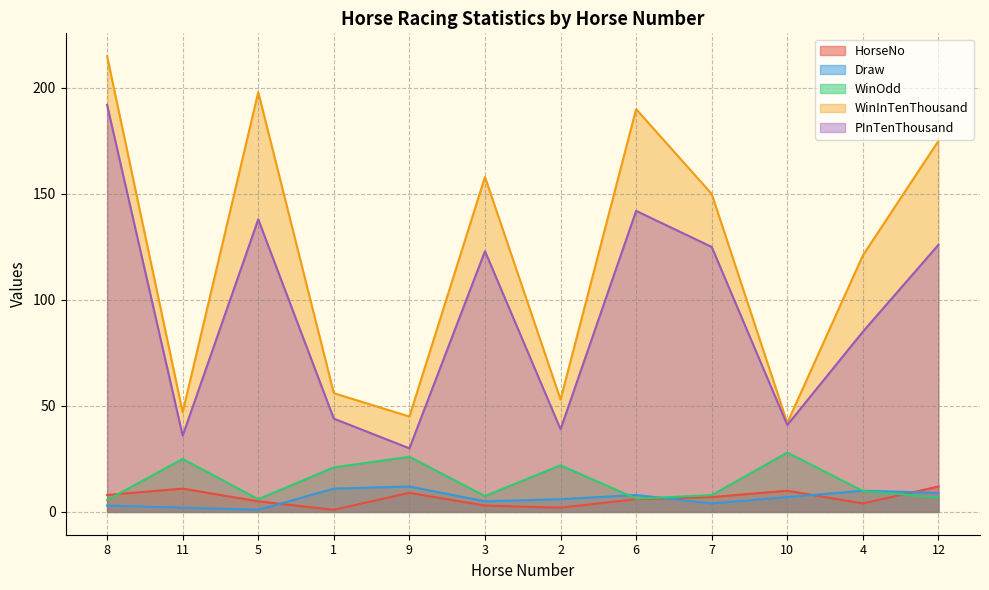

Reading left to right, list all the values displayed in this chart.

HorseNo: 8.0	11.0	5.0	1.0	9.0	3.0	2.0	6.0	7.0	10.0	4.0	12.0
Draw: 3.0	2.0	1.0	11.0	12.0	5.0	6.0	8.0	4.0	7.0	10.0	9.0
WinOdd: 5.6	25.0	6.0	21.0	26.0	7.5	22.0	6.3	7.9	28.0	9.9	6.8
WinInTenThousand: 215.0	47.0	198.0	56.0	45.0	158.0	53.0	190.0	150.0	42.0	121.0	175.0
PInTenThousand: 192.0	36.0	138.0	44.0	30.0	123.0	39.0	142.0	125.0	41.0	85.0	126.0